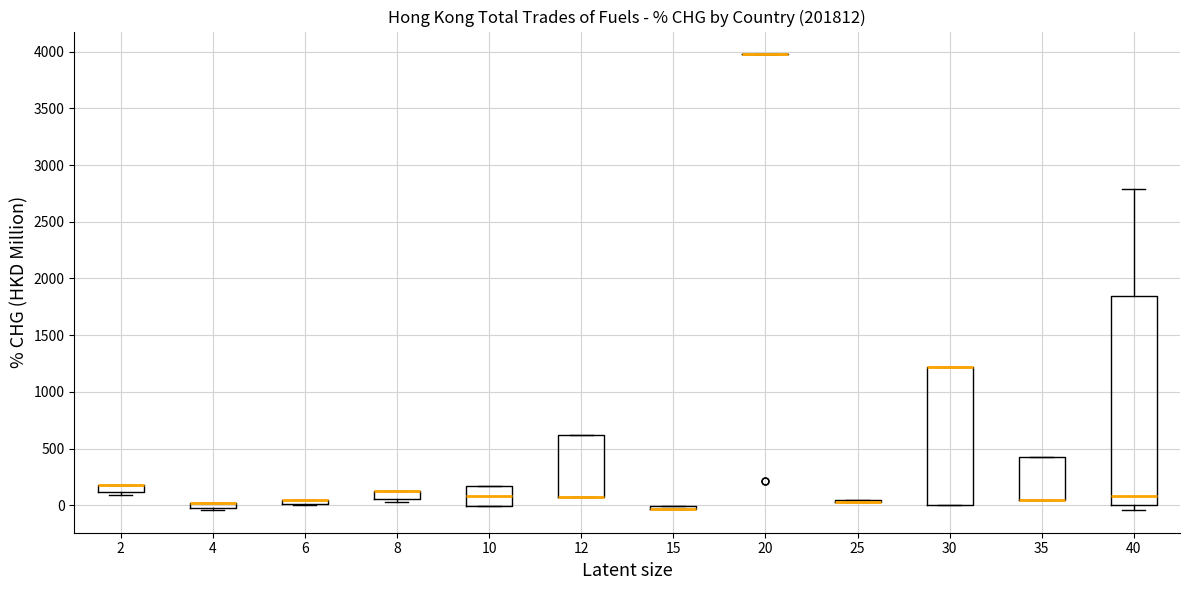

Which box is the tallest, from its lower edge to its upper edge?

40